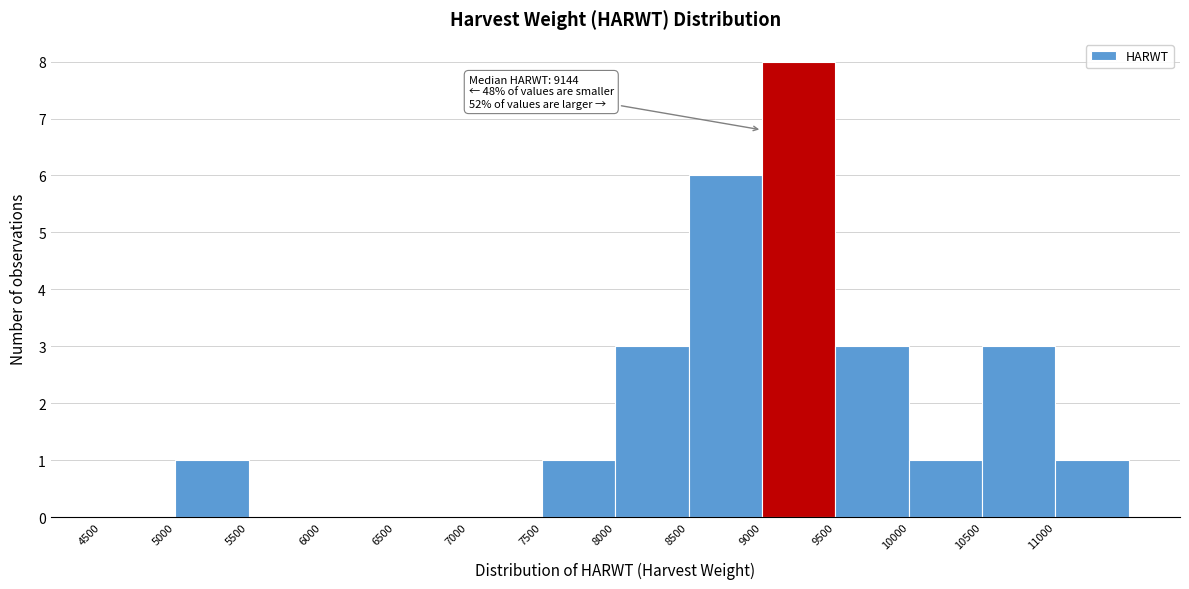

Over which range of the x-axis is the bar tallest?

9000 to 9500